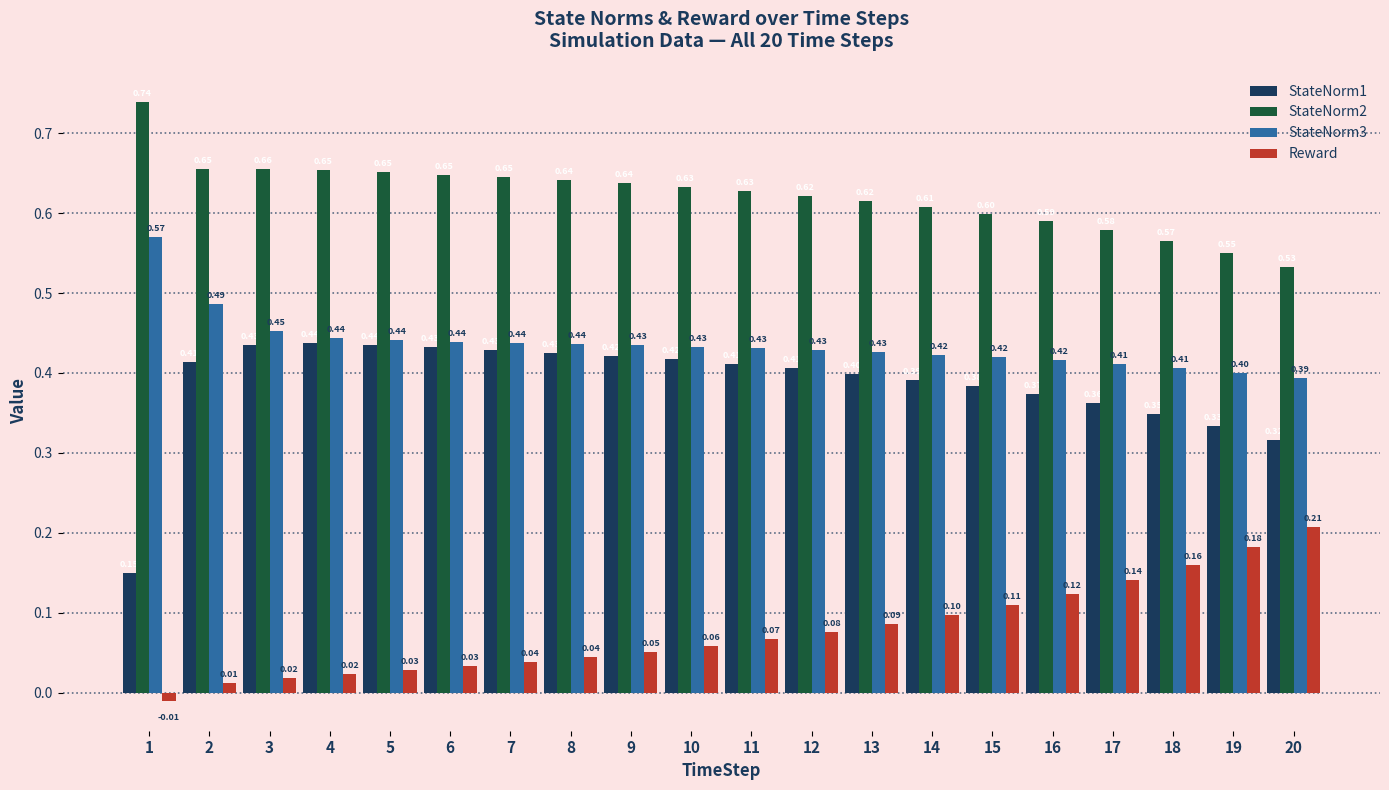

Rank the series at 8 from lowest to highest value.

Reward, StateNorm1, StateNorm3, StateNorm2